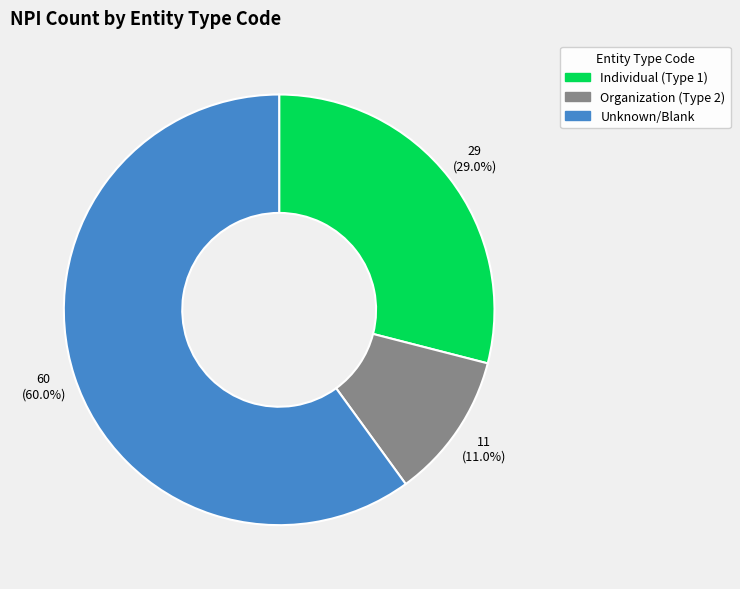

Is Unknown/Blank the majority of the pie?

Yes